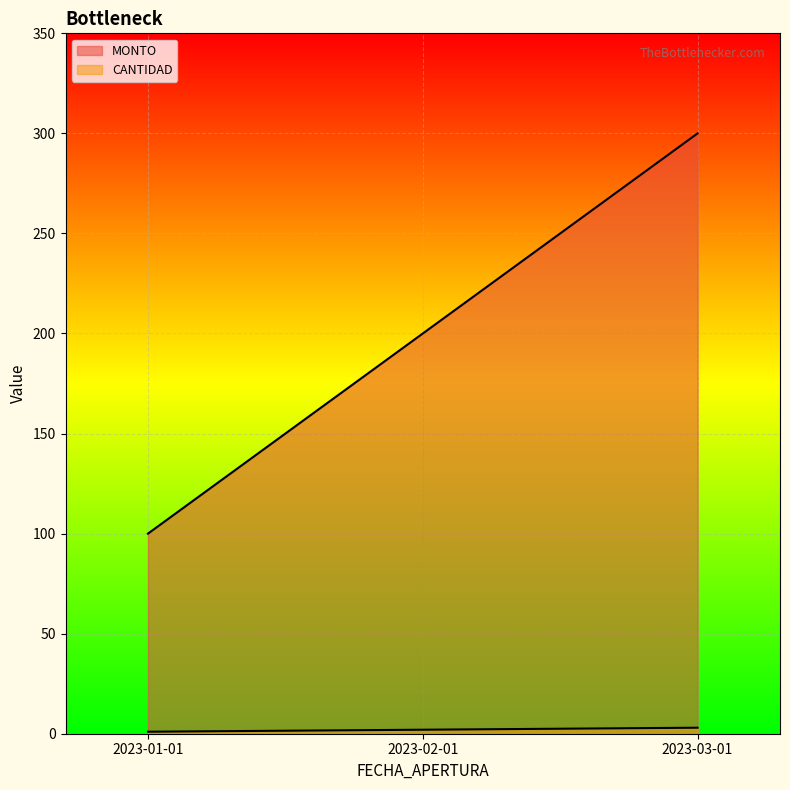

What is the value of the CANTIDAD point at the 2nd from the left?

2